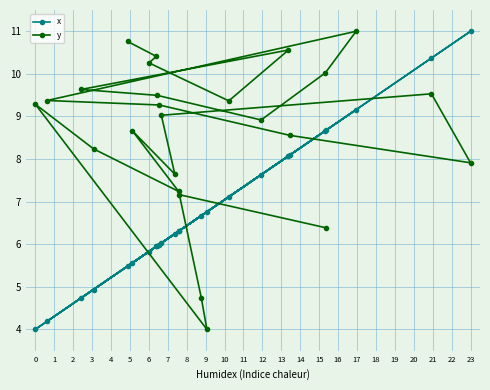

At how many categories does at least one series exceed 7?

23